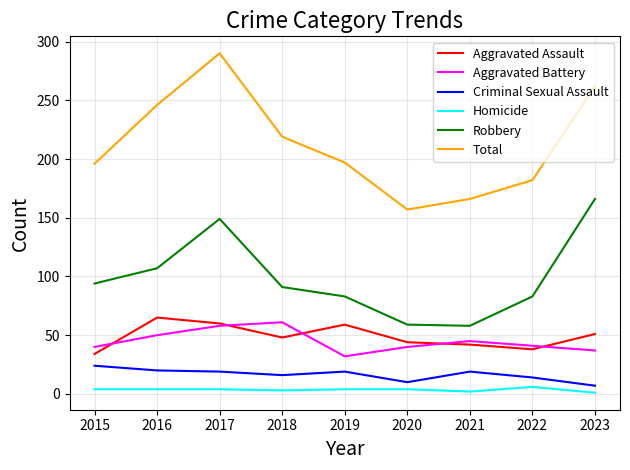

What is the maximum value for Aggravated Battery?

61